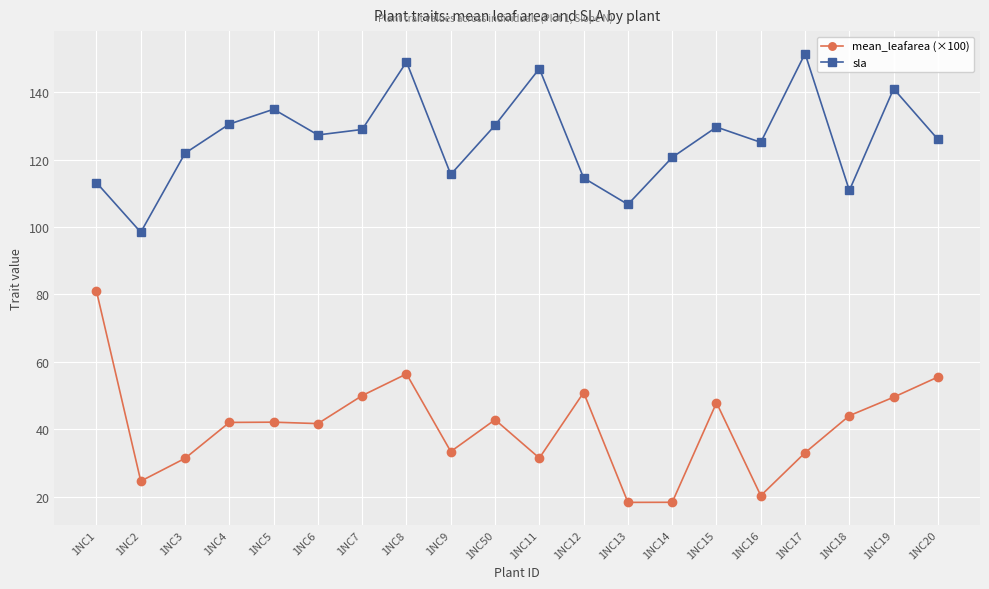

Between 1NC7 and 1NC9, which series saw the biggest shift?

mean_leafarea (×100)